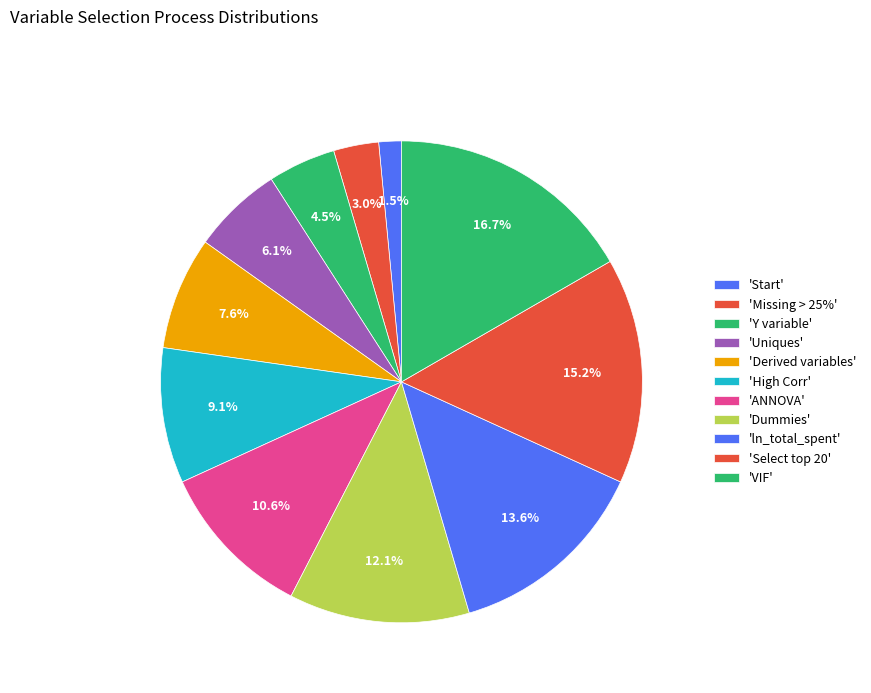

Which slice is the largest?

VIF